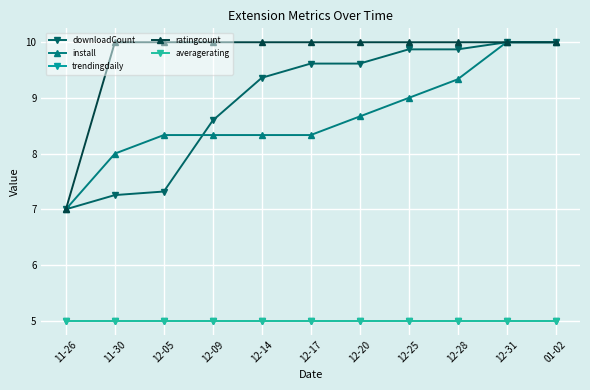

Is this an area chart (filled region under the line)?

No